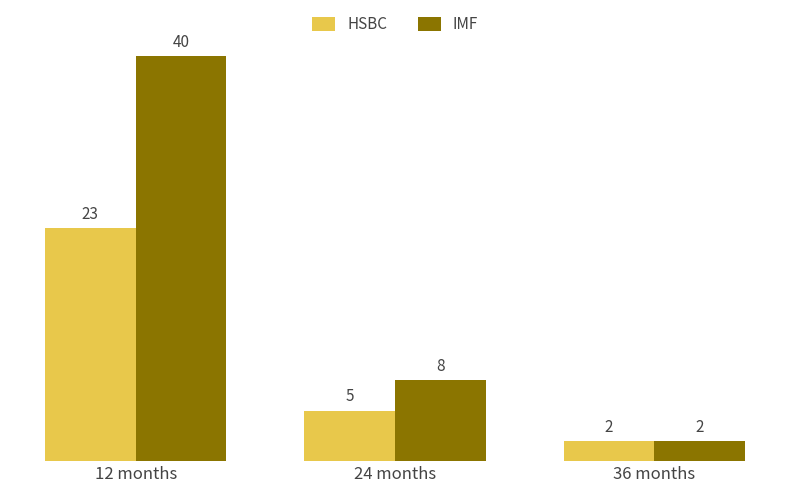

Which series has the largest total across all categories?

IMF